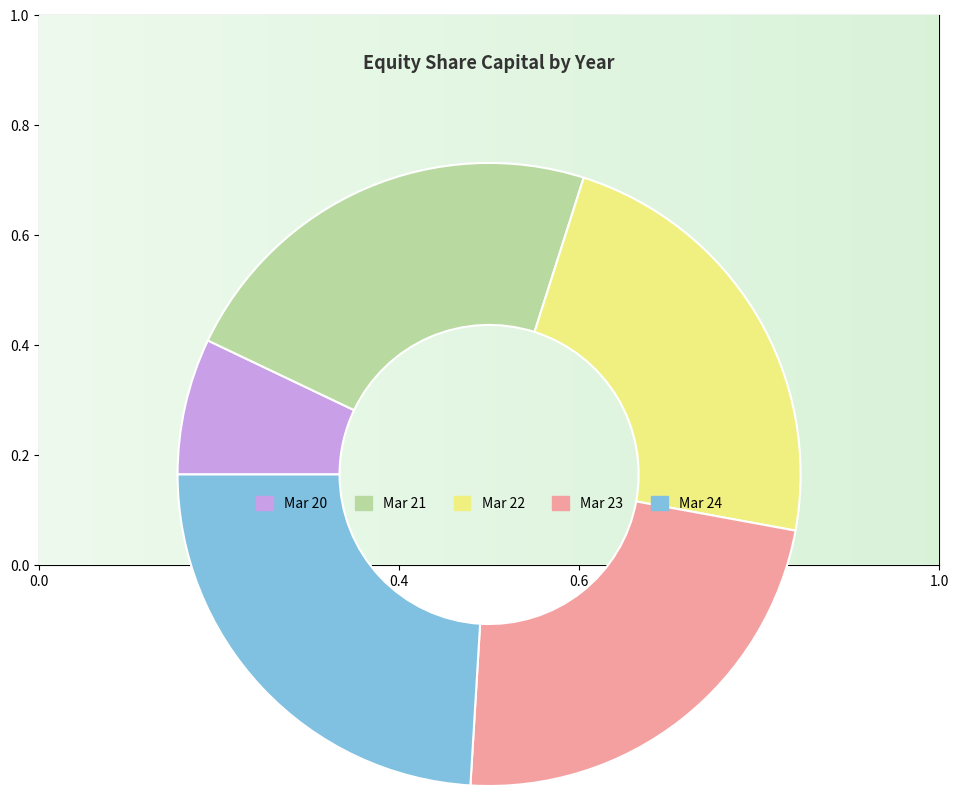

True or false: Mar 21 accounts for 23% of the total.

True